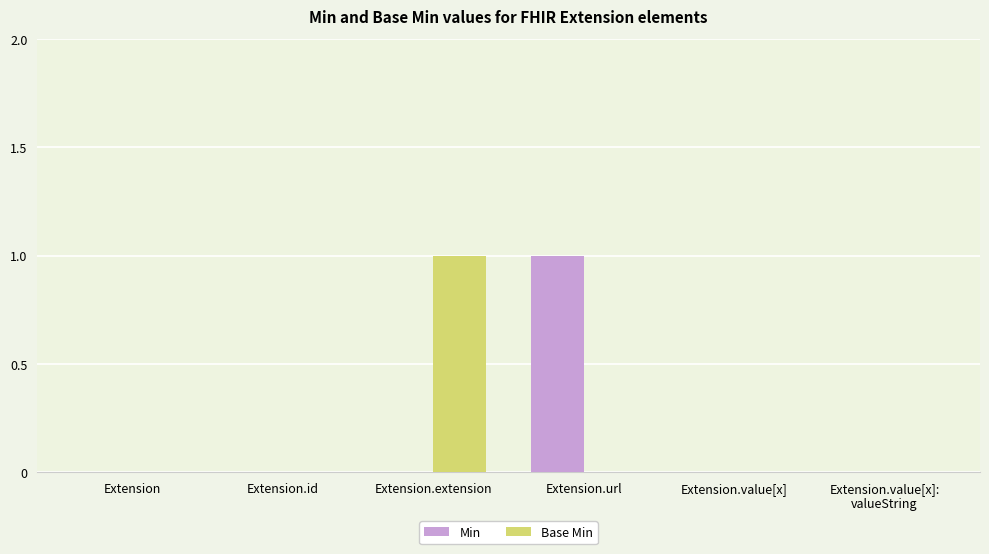

Reading left to right, transcribe all the data shown in this chart.

Min: Extension=0	Extension.id=0	Extension.extension=0	Extension.url=1	Extension.value[x]=0	Extension.value[x]:
valueString=0
Base Min: Extension=0	Extension.id=0	Extension.extension=1	Extension.url=0	Extension.value[x]=0	Extension.value[x]:
valueString=0